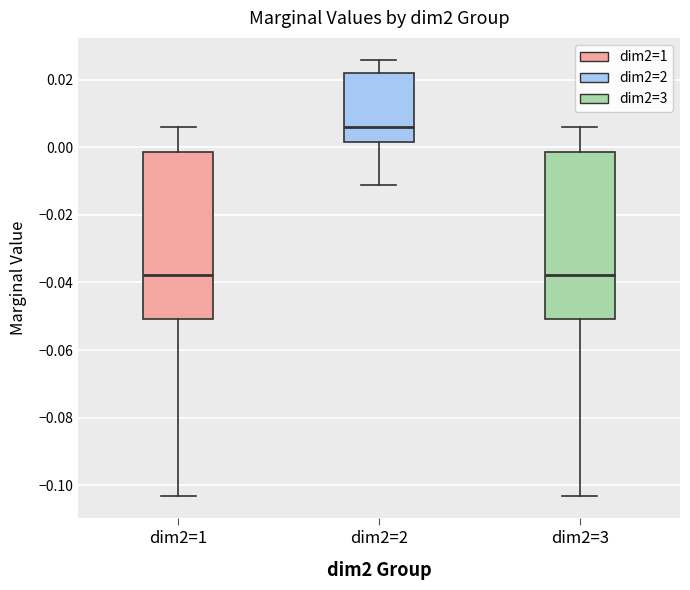

Reading left to right, transcribe this box plot: for each box, give where its median line is, the range the box spans, and where its two whiskers end, as read against the y-axis. The values are not printed on the chart, so give them approximately, as read against the axis.

dim2=1: median -0.038, box -0.050 to -0.002, whiskers -0.104 to 0.006
dim2=2: median 0.006, box 0.002 to 0.022, whiskers -0.012 to 0.026
dim2=3: median -0.038, box -0.050 to -0.002, whiskers -0.104 to 0.006